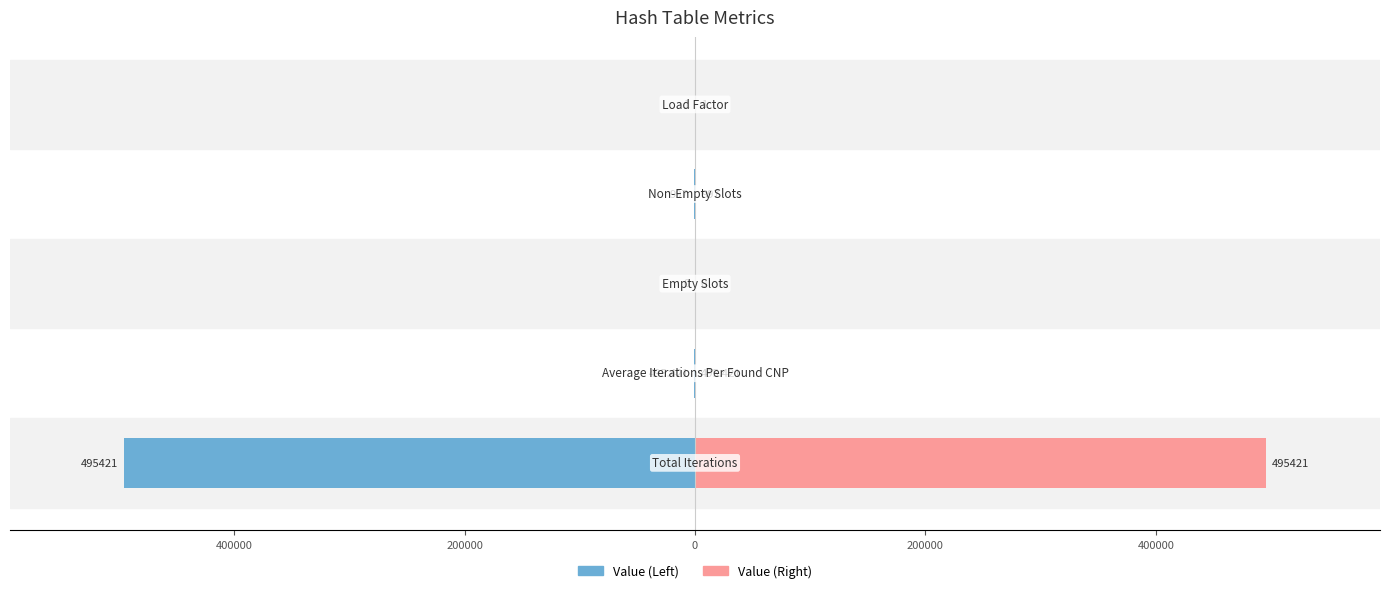

Reading left to right, what are all the values shown in this chart?

Value (Left): 600000=-495421.0	400000=-495.4	200000=0.0	0=-997.0	200000=-1.0
Value (Right): 600000=495421.0	400000=495.4	200000=0.0	0=997.0	200000=1.0